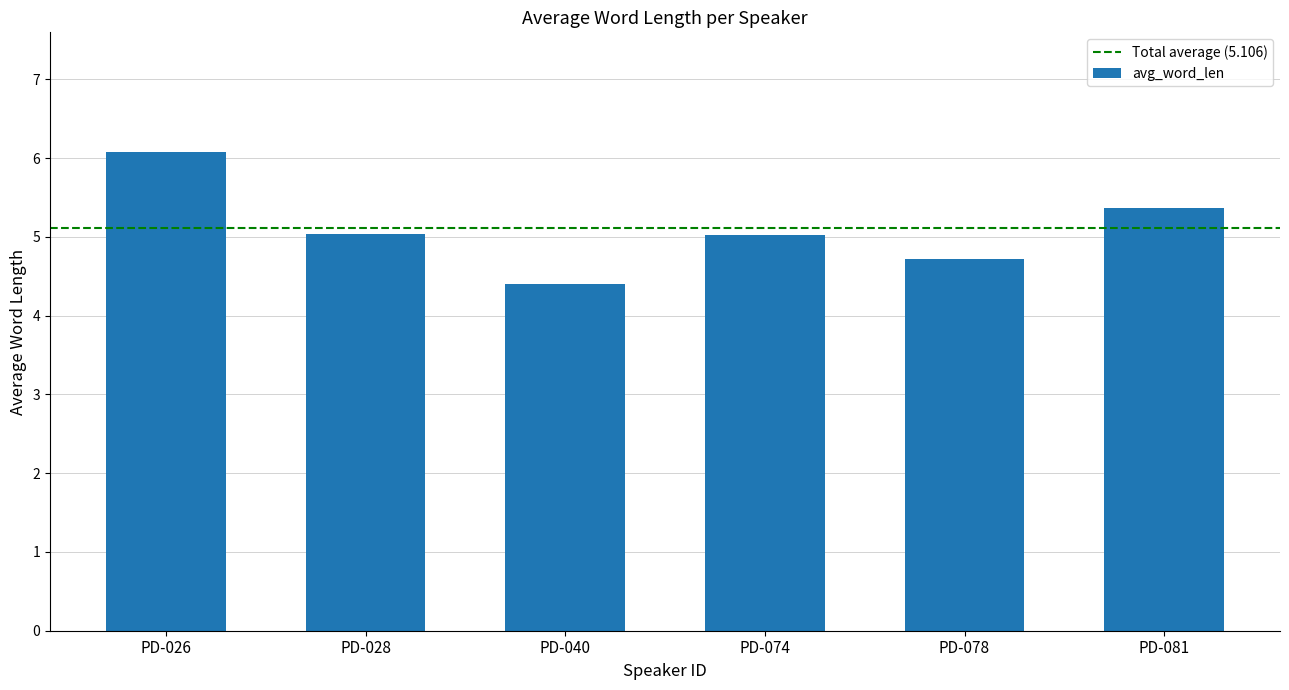

What is the difference between the maximum and second lowest values?

1.4